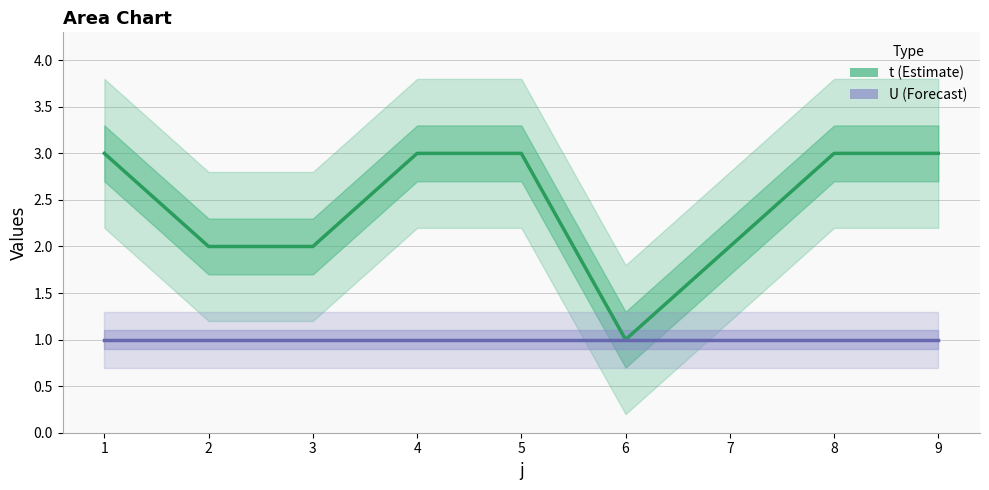

Rank the series by their maximum value, from highest to lowest.

t, U